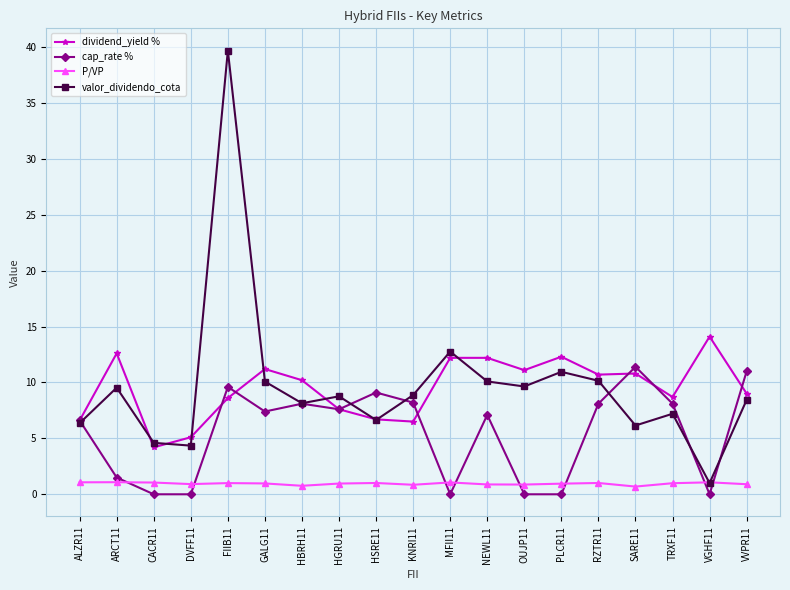

What is the label of the 12th point from the right?

HGRU11